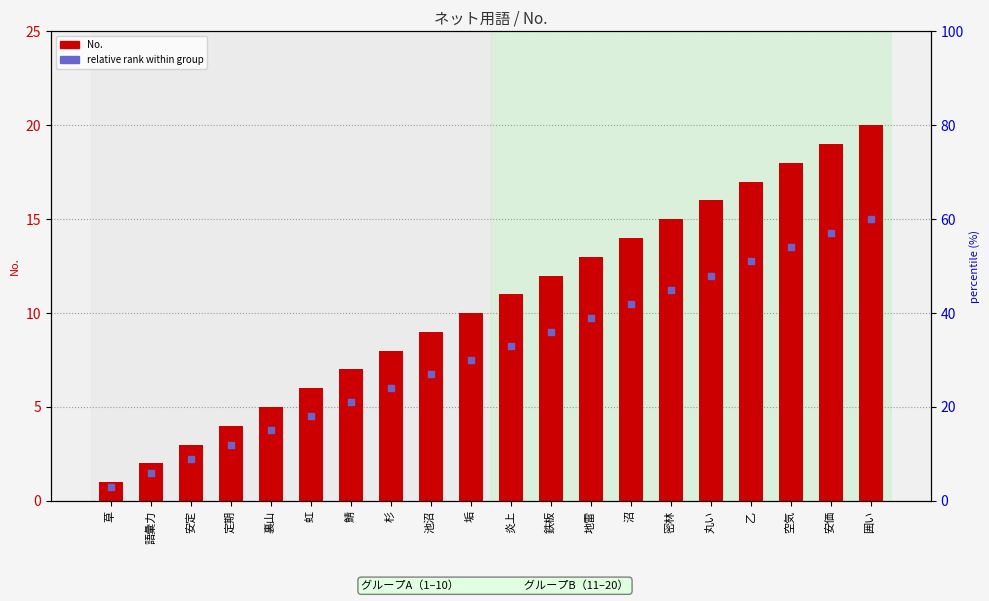

Approximately how many times larger is the value at 安定 compared to 鉄板?

0.2